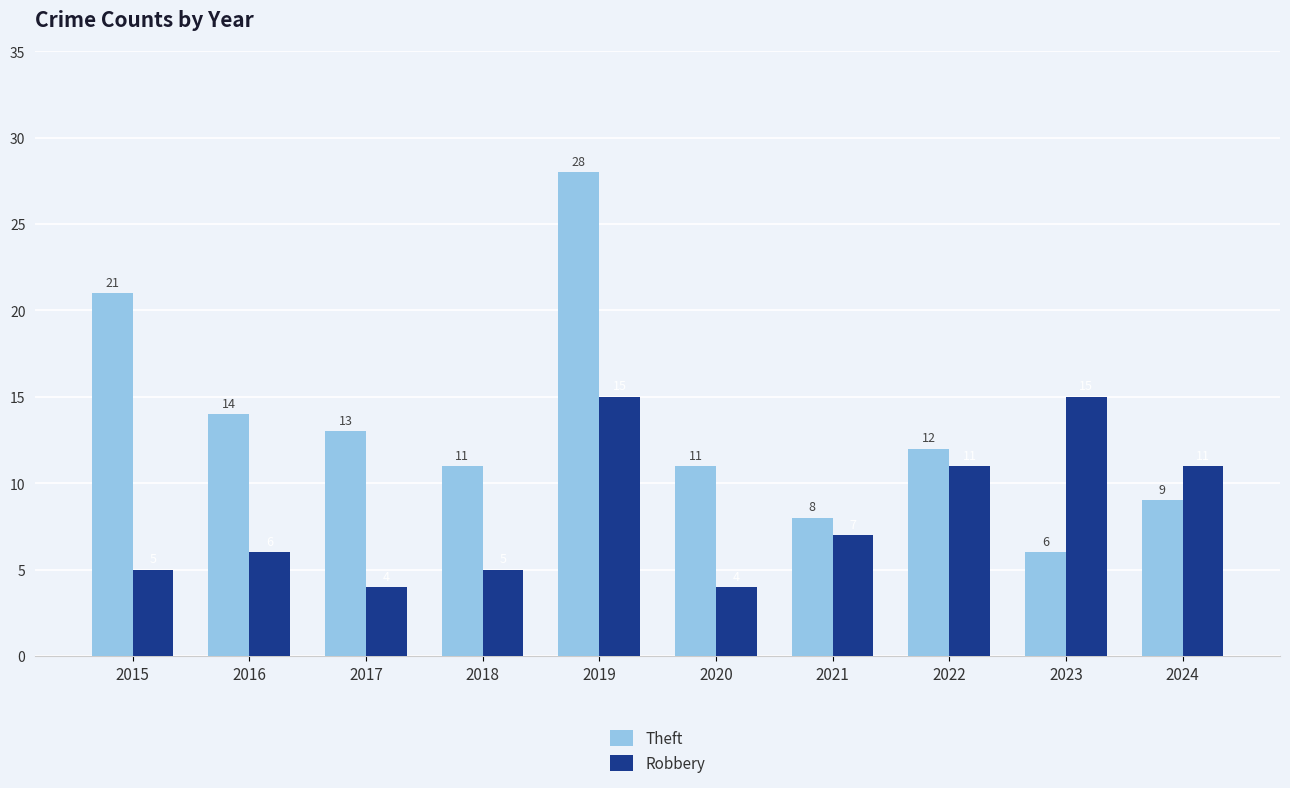

What value does the Robbery series have at 2021?

7